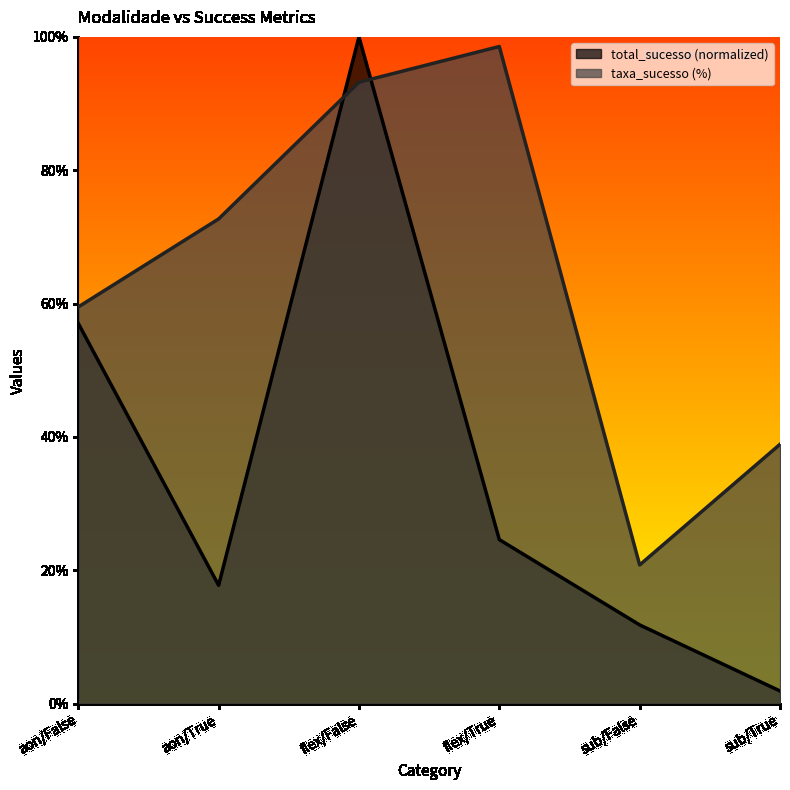

What is the label of the 5th point from the right?

aon/True